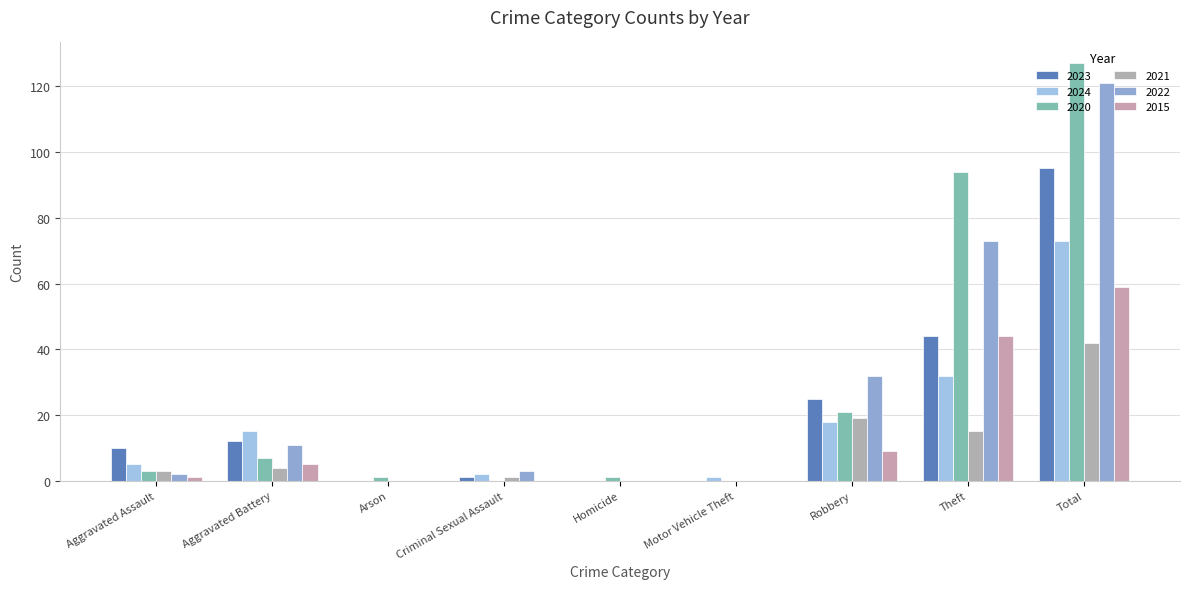

At which category is the sum across all series the highest?

Total